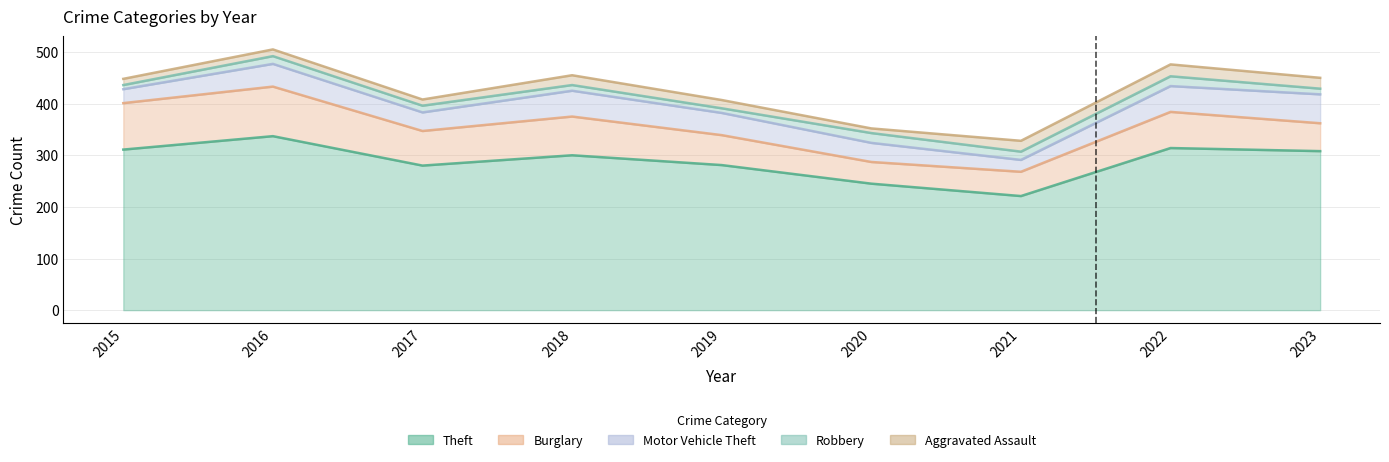

True or false: Theft has more than 0 points higher than both neighbors.

True